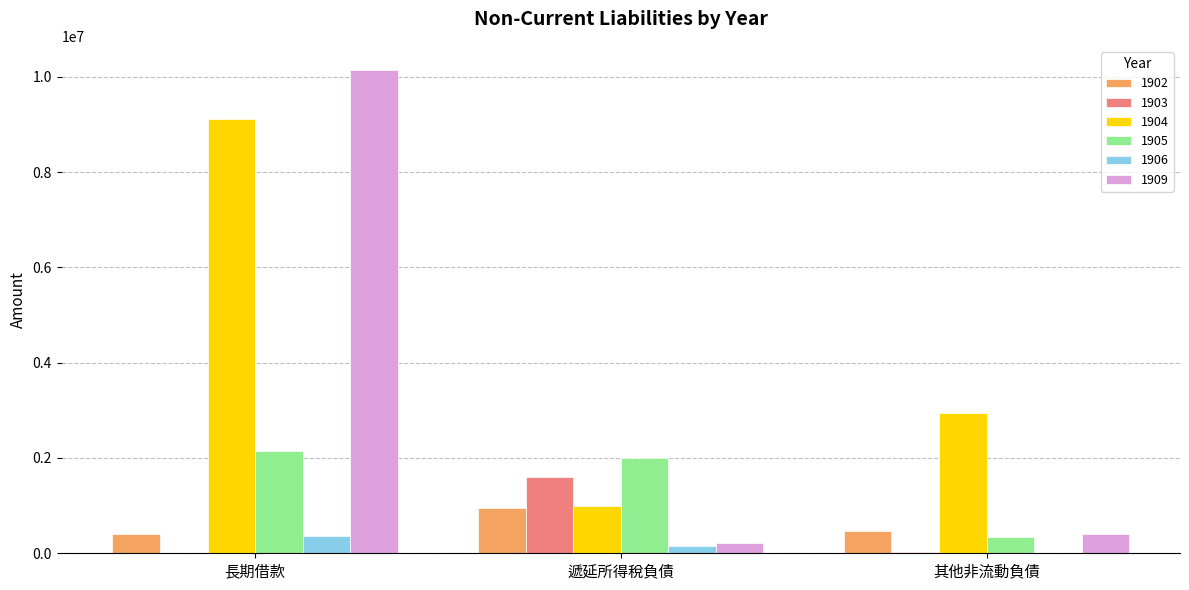

At which category is the sum across all series the highest?

長期借款